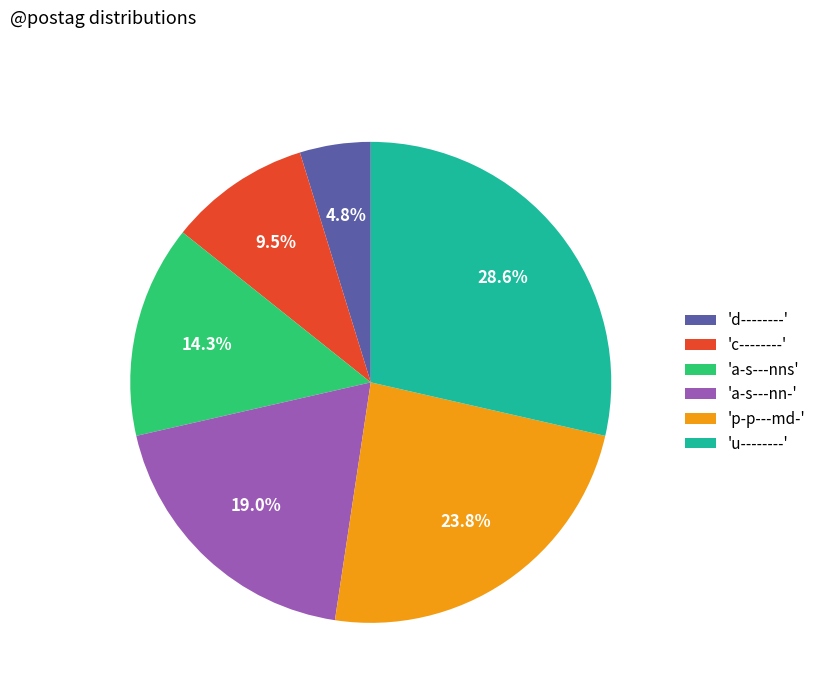

What percentage is NOT represented by 'a-s---nns'?

85.7%